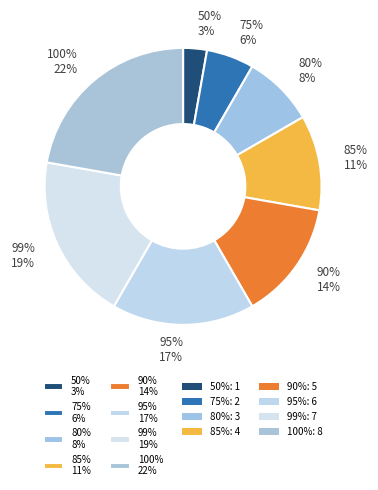

True or false: 90% accounts for 5% of the total.

False